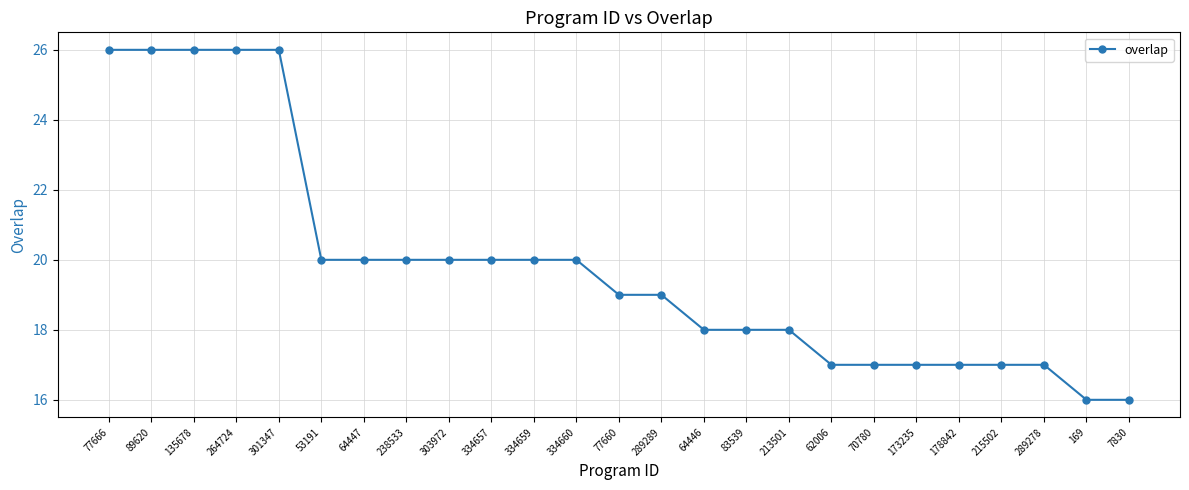

What is the difference between the second highest and minimum values?

10